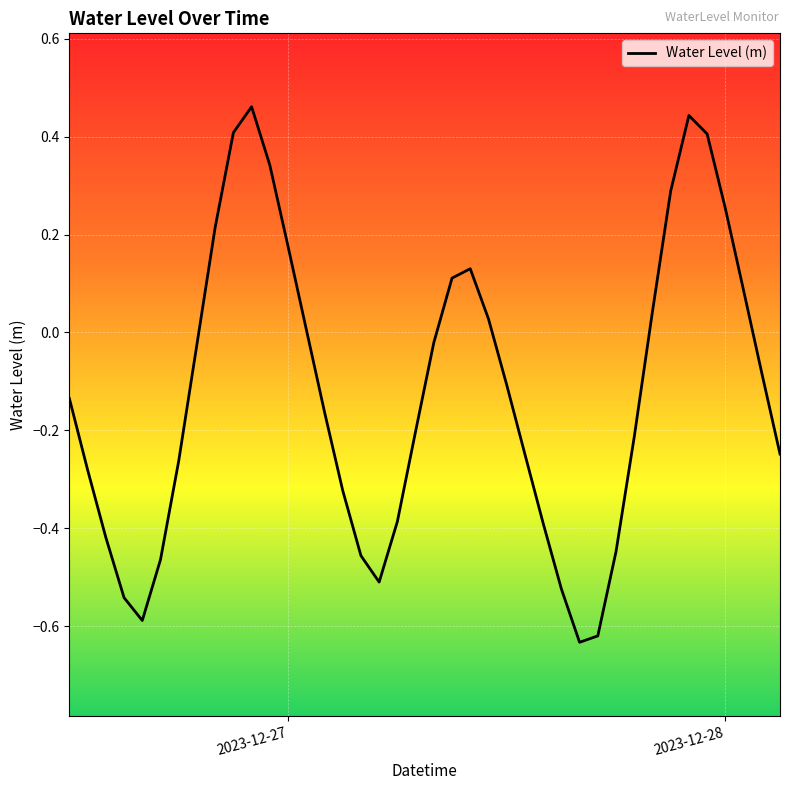

What is the difference between the maximum and minimum values?

1.1